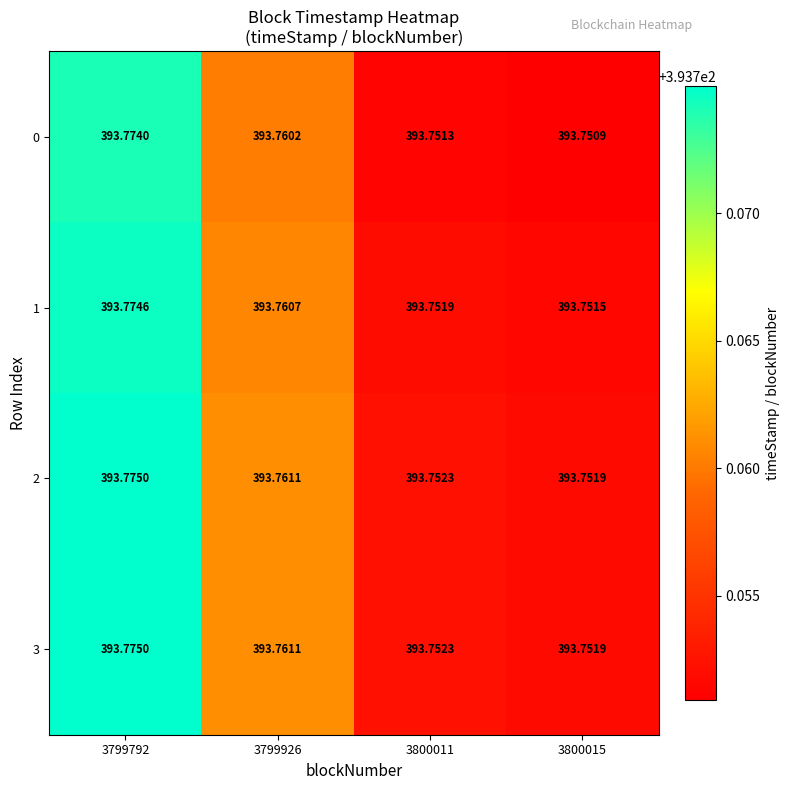

Is the value of 1 at 3799792 greater than the value of 2 at 3800015?

Yes